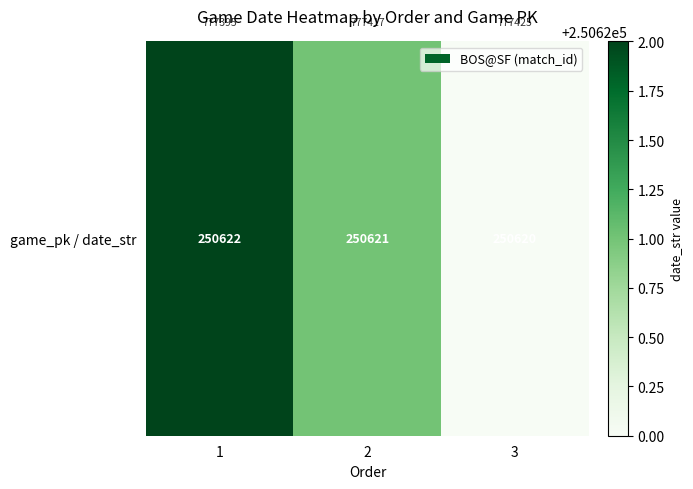

Which category has the highest value across all series?

1